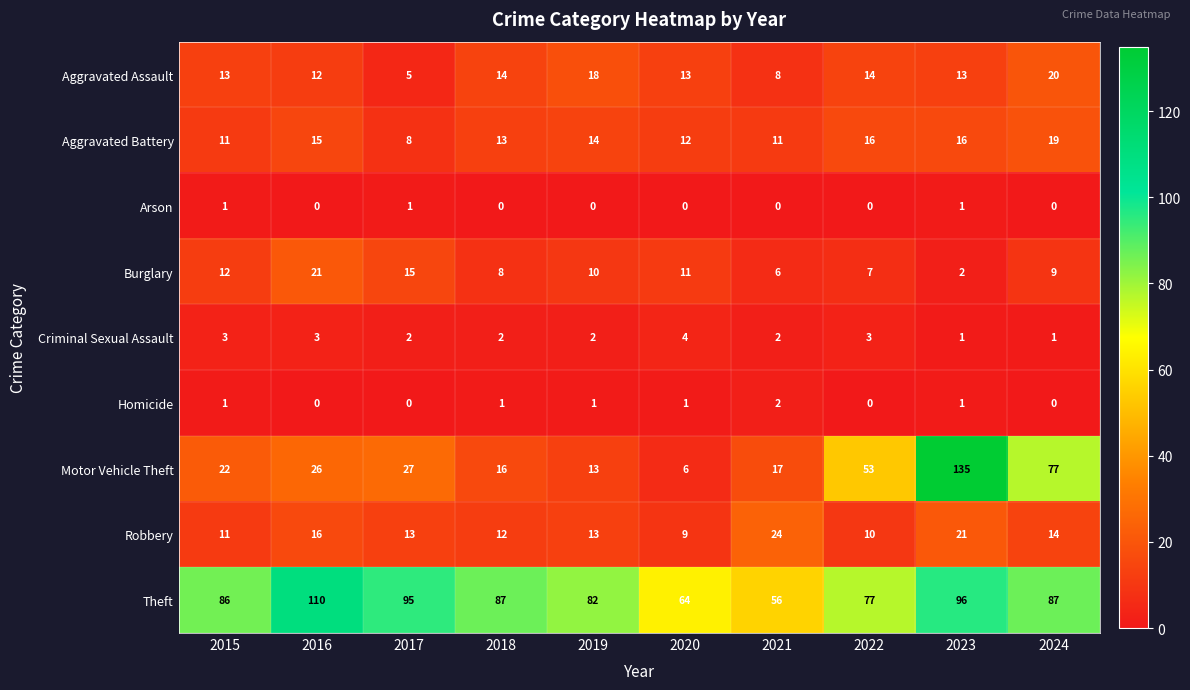

At which category does the chart reach its peak across all series?

2023